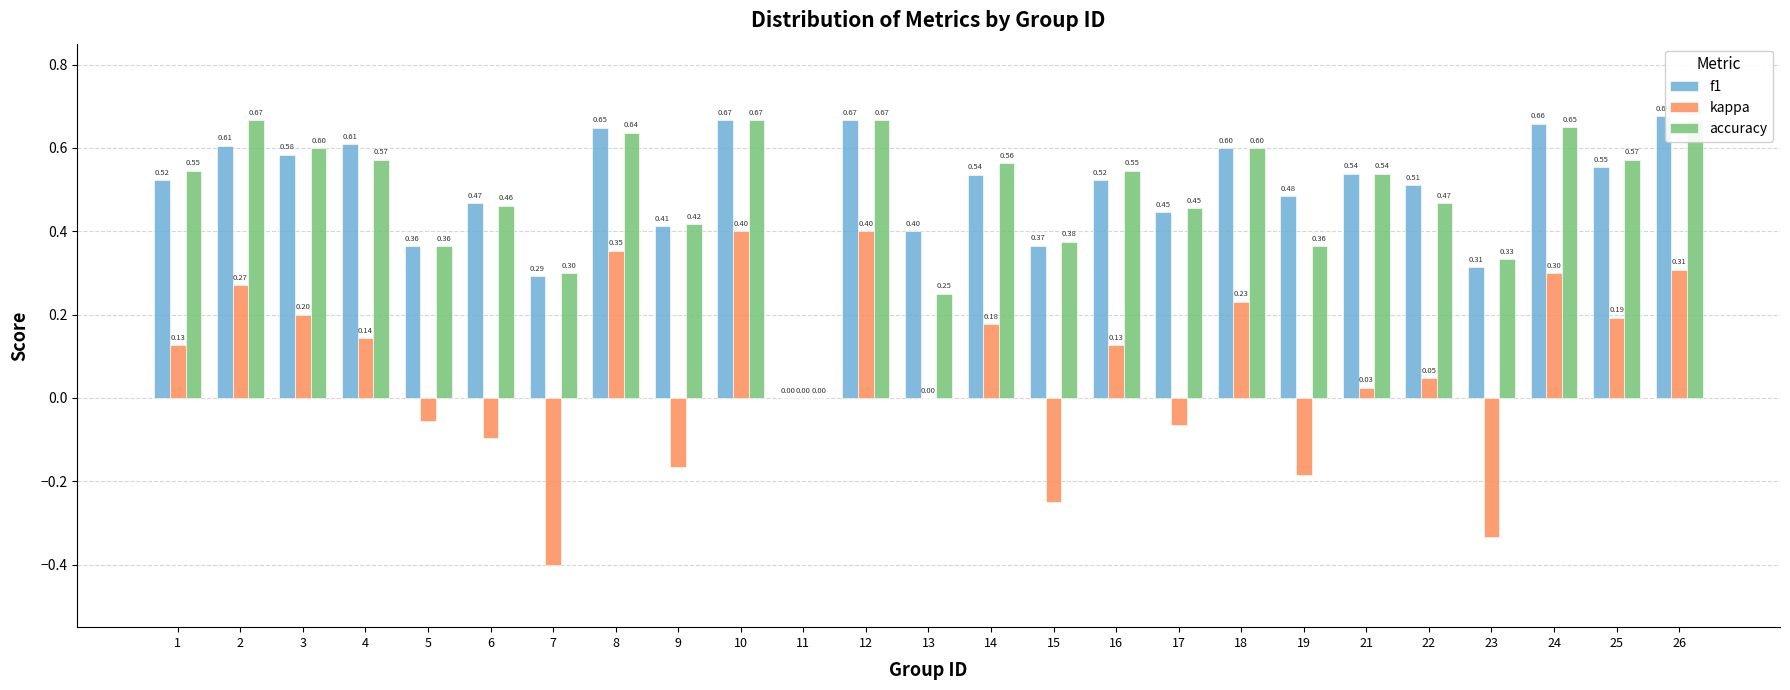

At which label is kappa closest to 0?

11